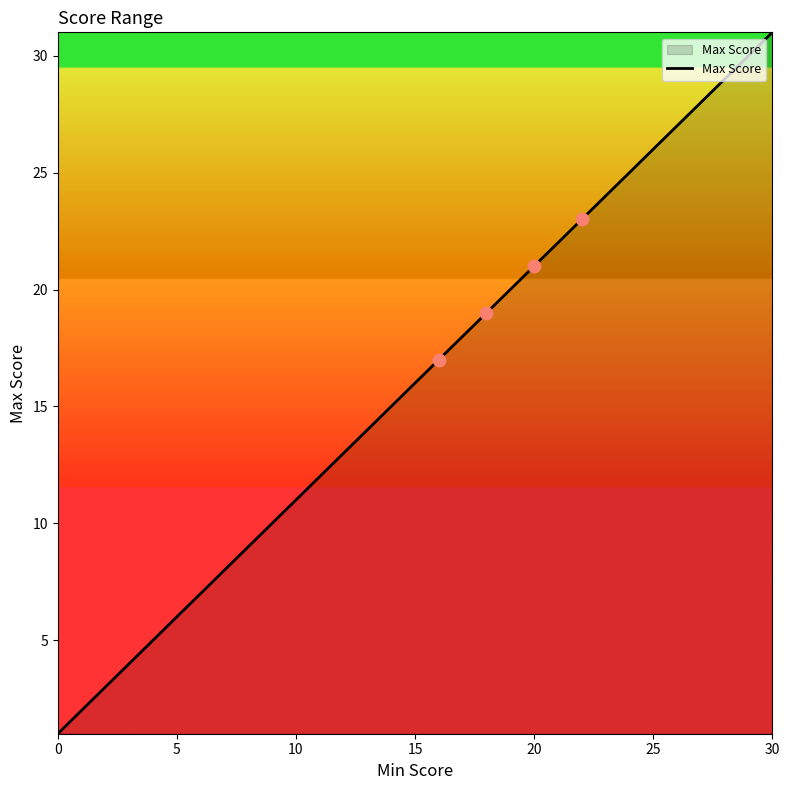

What is the greatest value displayed?

31